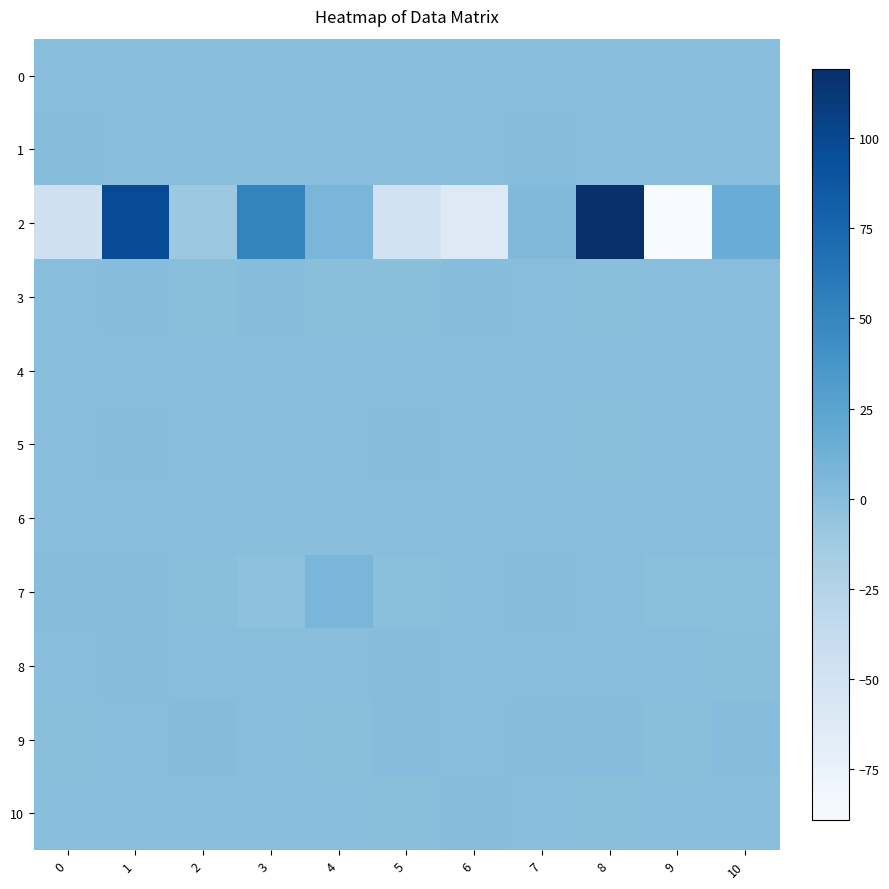

Which series has the largest total across all categories?

2